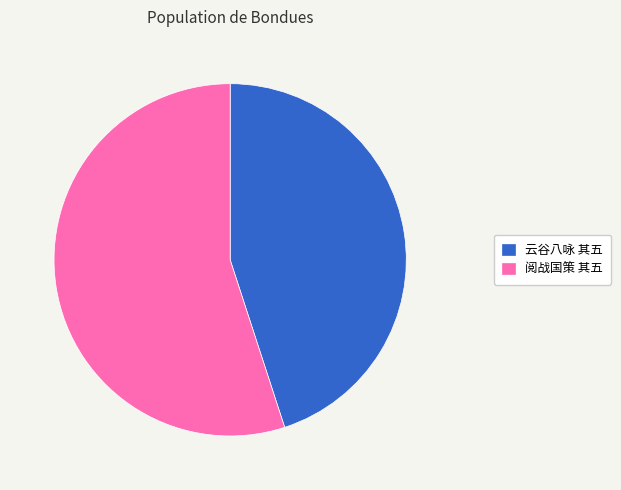

What is the largest slice in the pie chart?

阅战国策 其五